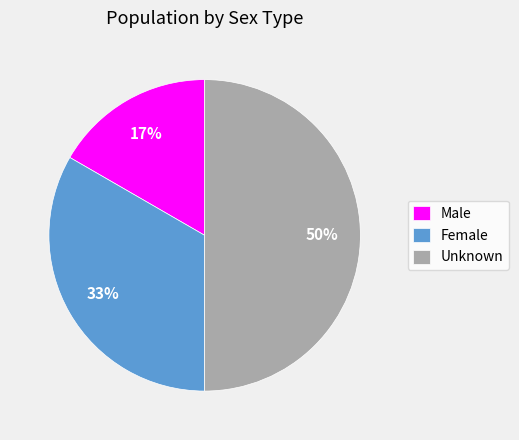

Does Male account for over 50% of the chart?

No